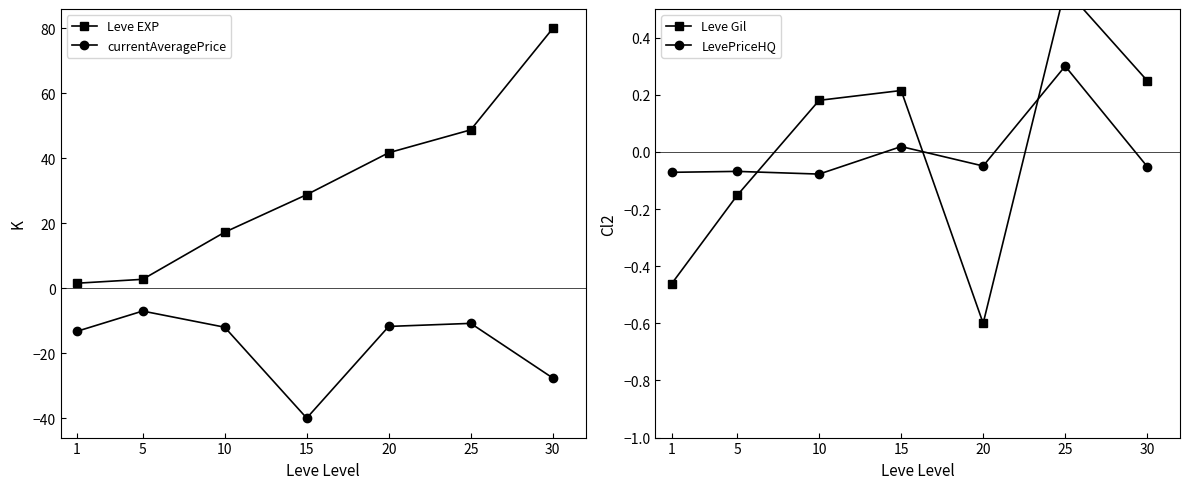

Rank the series at 15 from highest to lowest value.

Leve EXP, Leve Gil, LevePriceHQ, currentAveragePrice